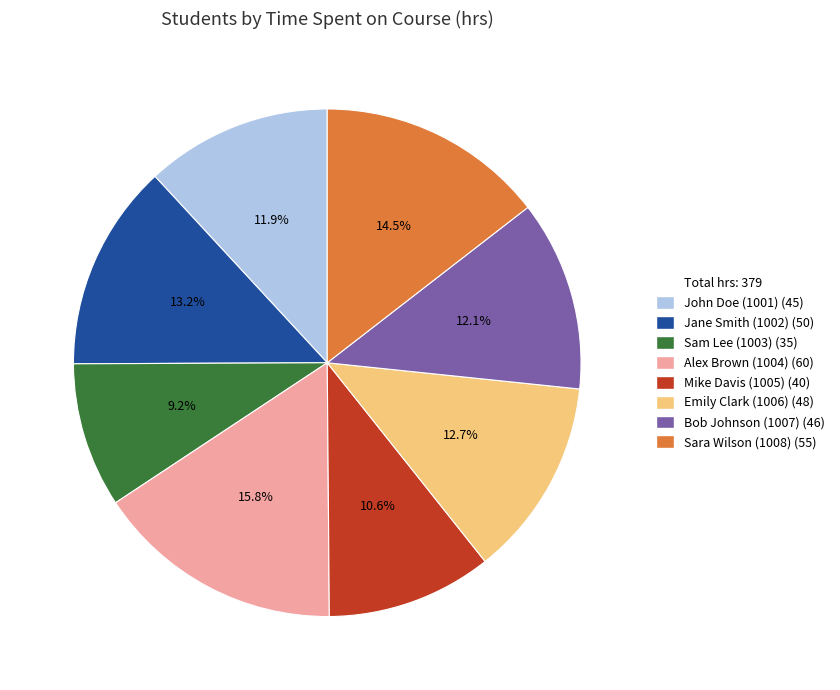

Is there a majority slice in this chart?

No